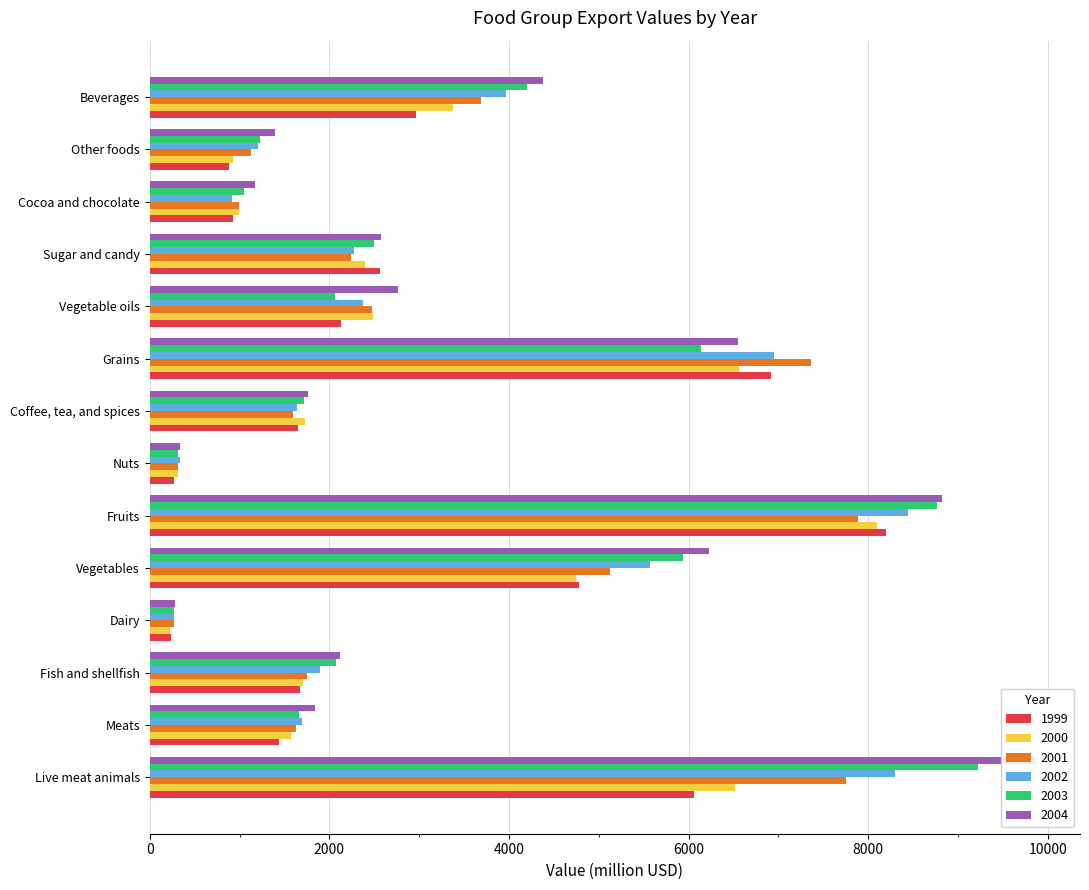

How many values in the 2000 series are below 2393?

7